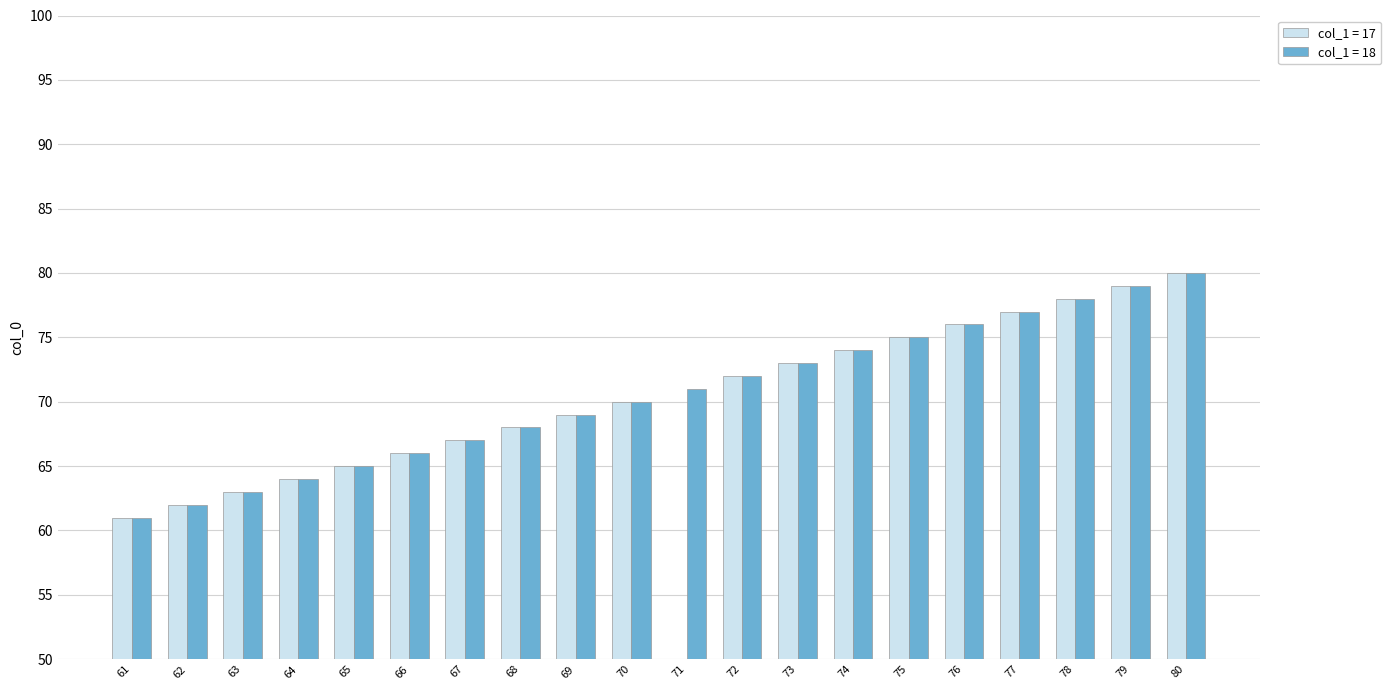

Which label corresponds to the largest value in the chart?

80